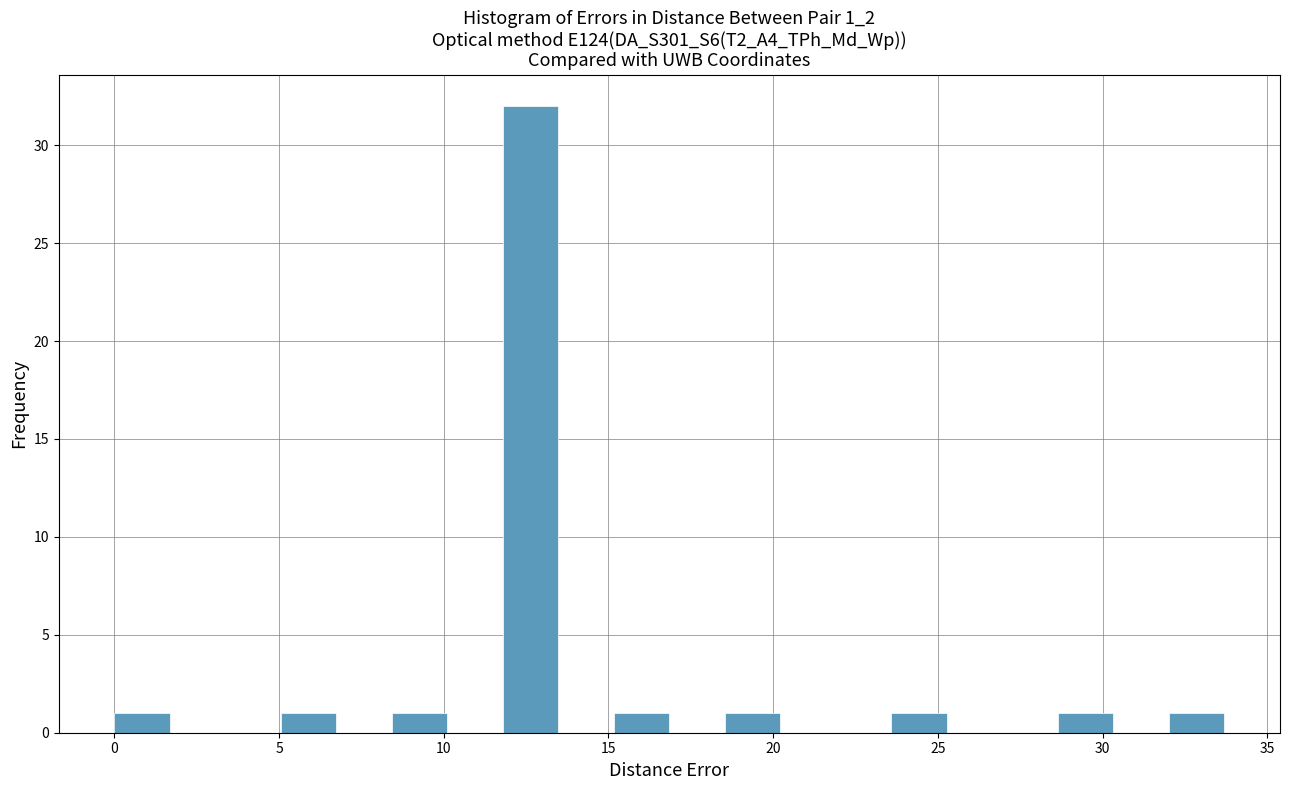

Read against the x-axis, roughly where is the centre of the tallest bar?

12.5